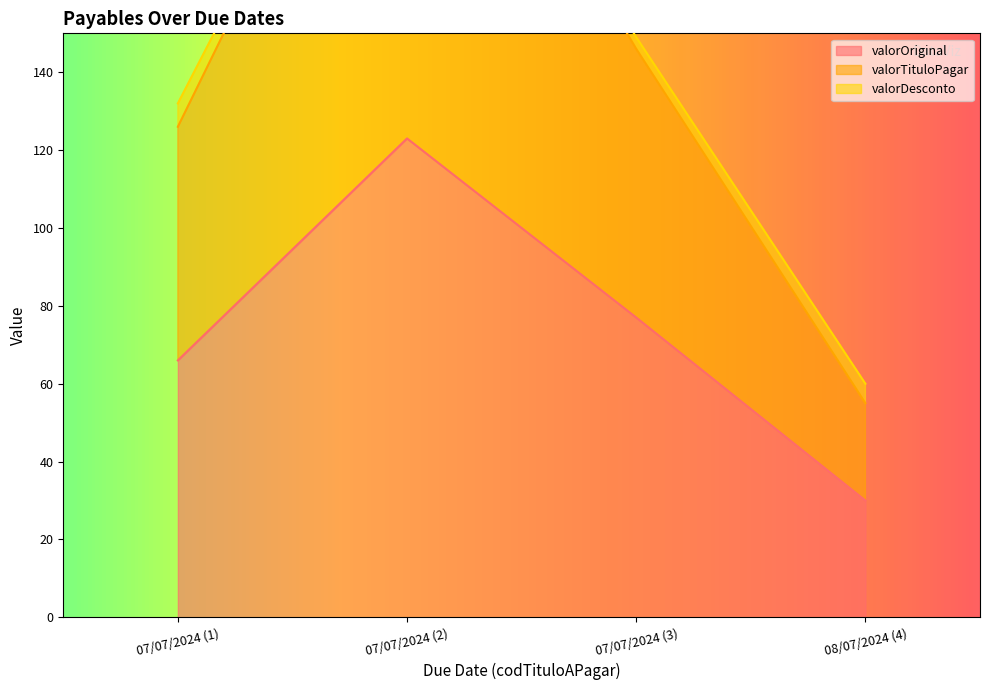

Which category has the lowest value across all series?

08/07/2024 (4)